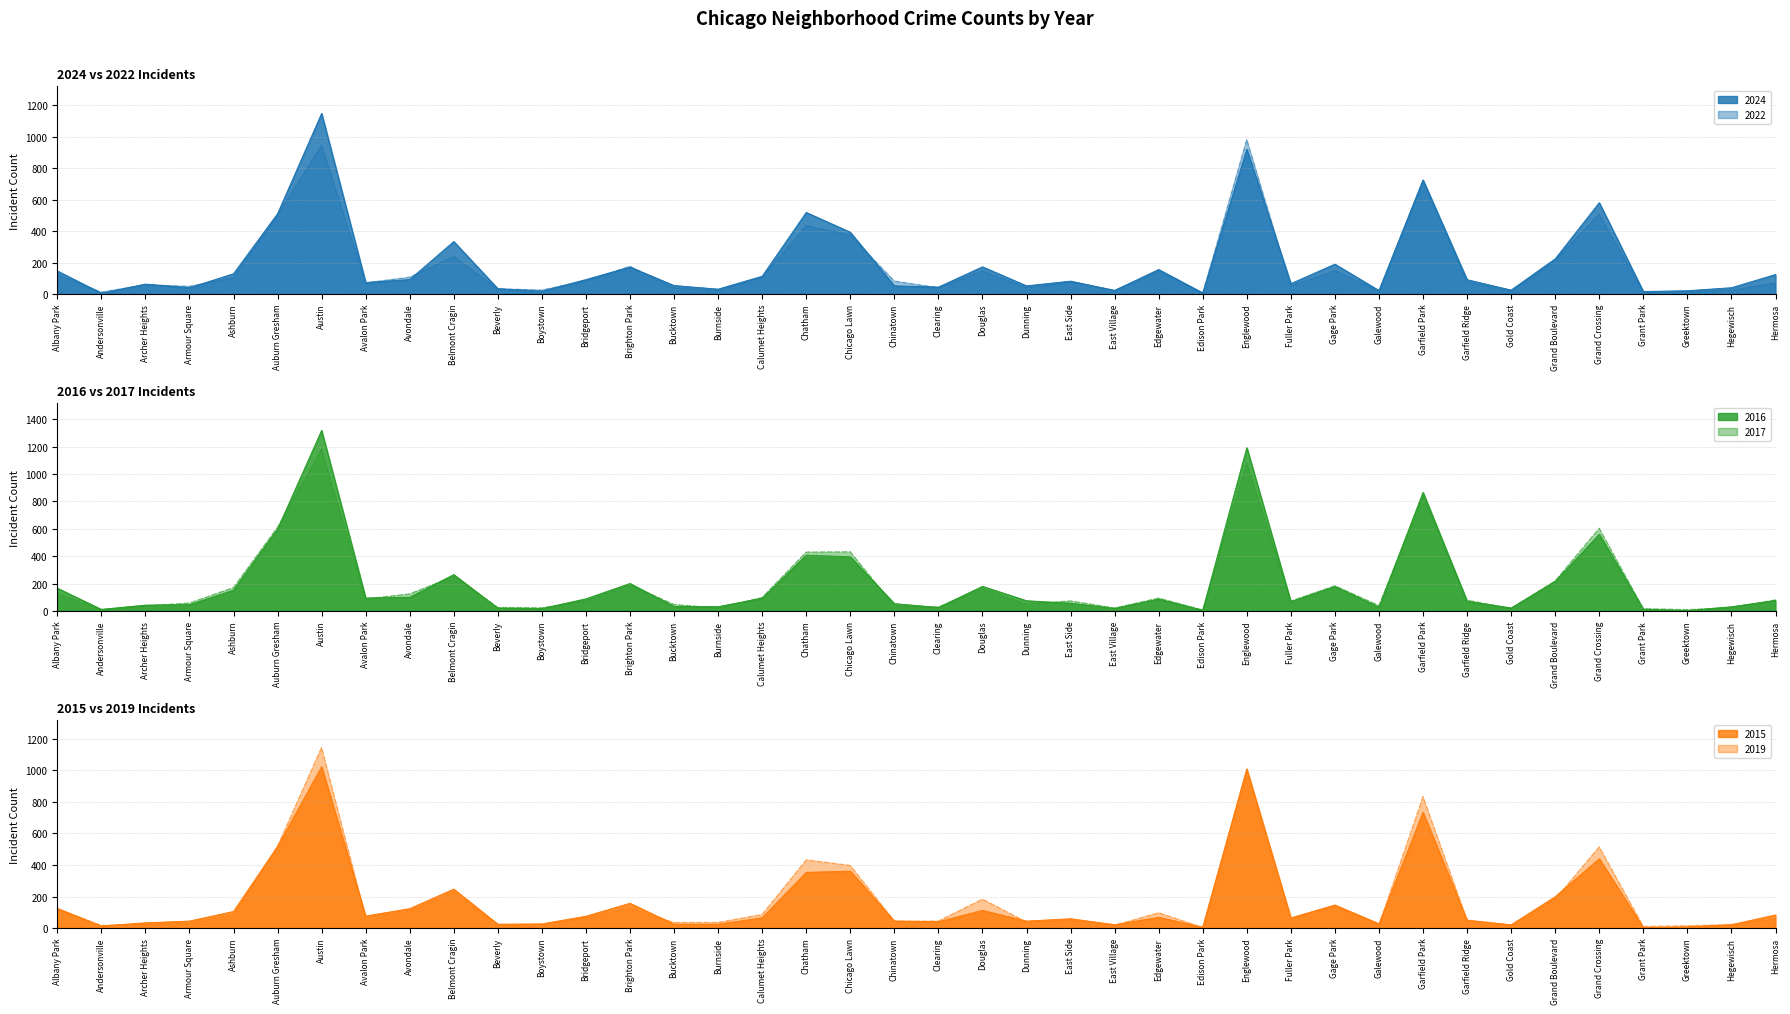

How many lines are shown in the chart?

6